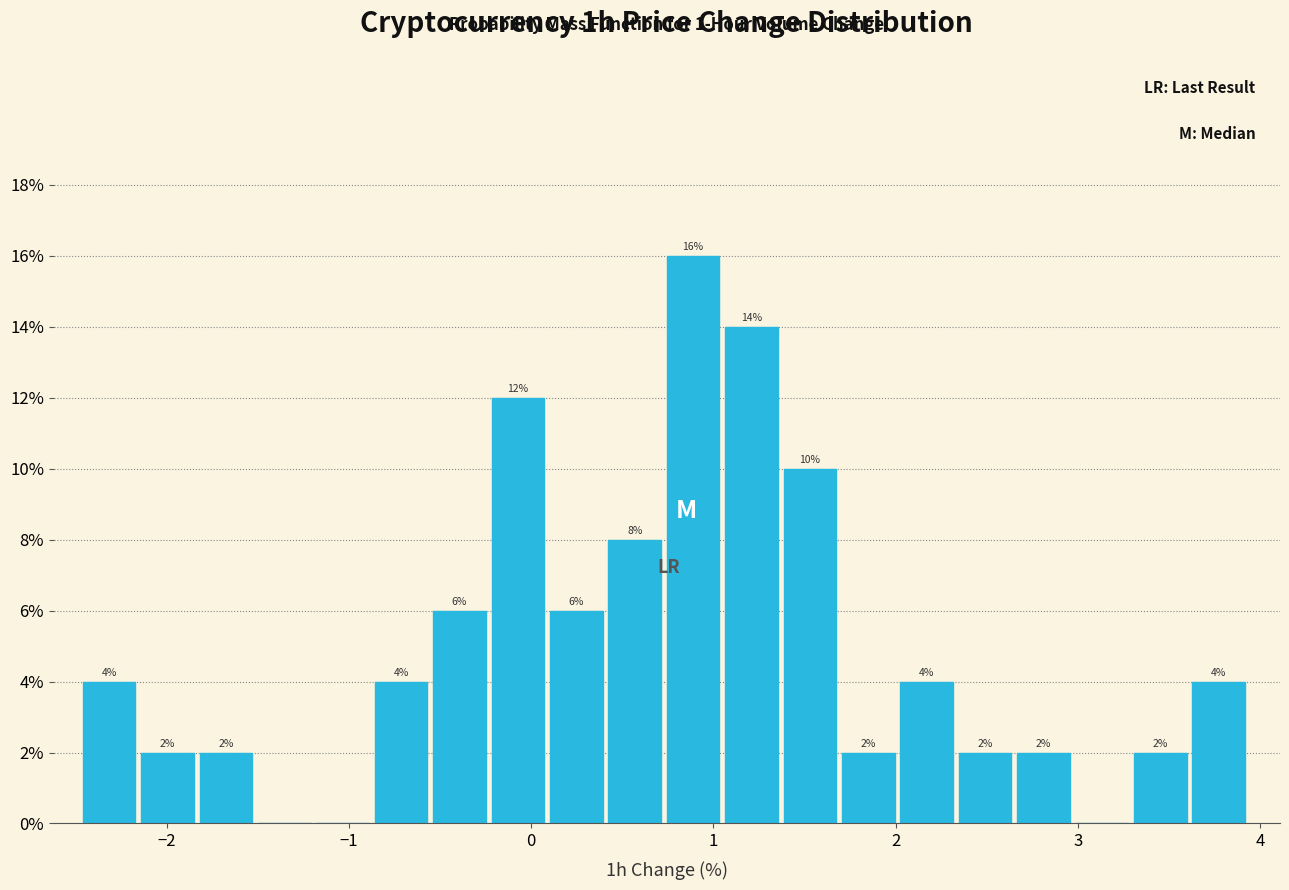

Read against the x-axis, roughly where is the centre of the tallest bar?

0.9